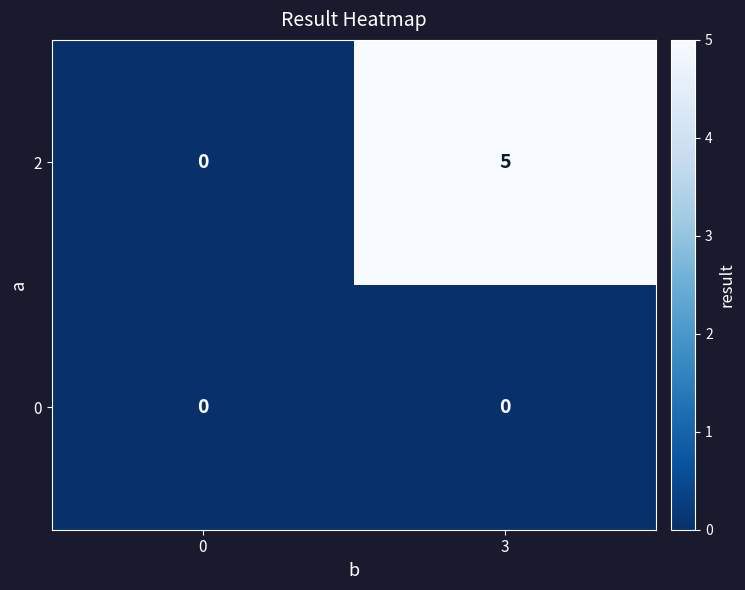

What is the difference between the 2 values at 0 and 3?

5